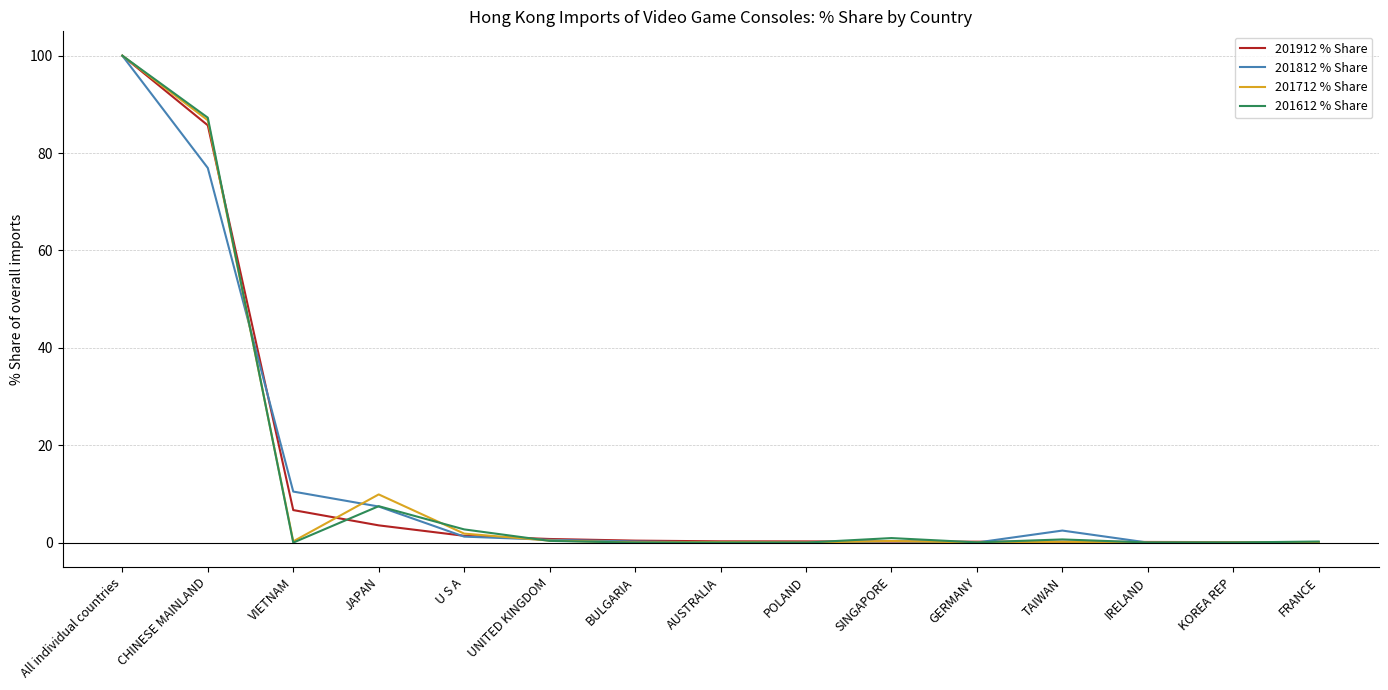

True or false: 201612 % Share and 201812 % Share intersect in this chart.

True